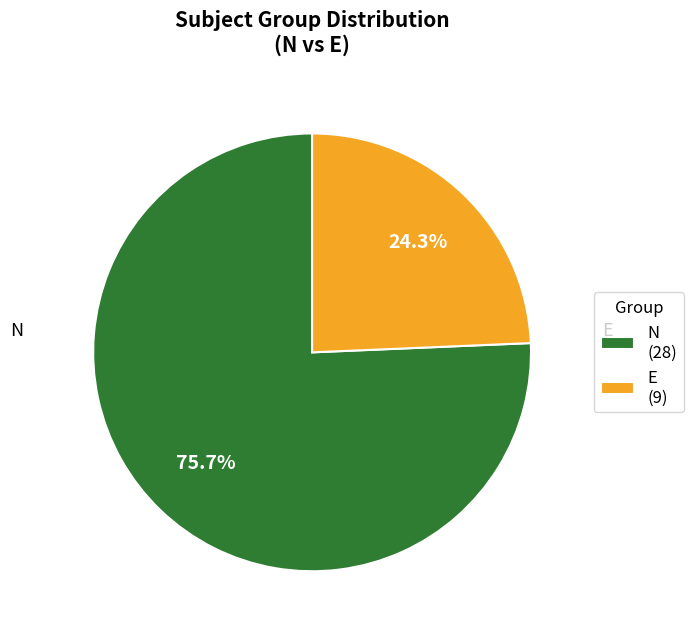

To the nearest percent, what percentage of the pie is E?

24%